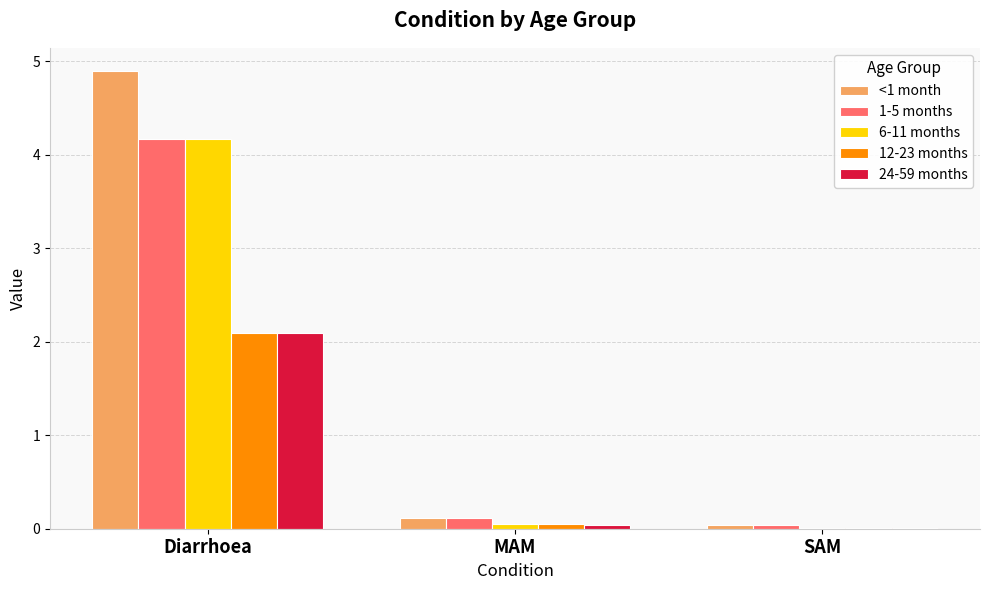

How many groups of bars are there?

3